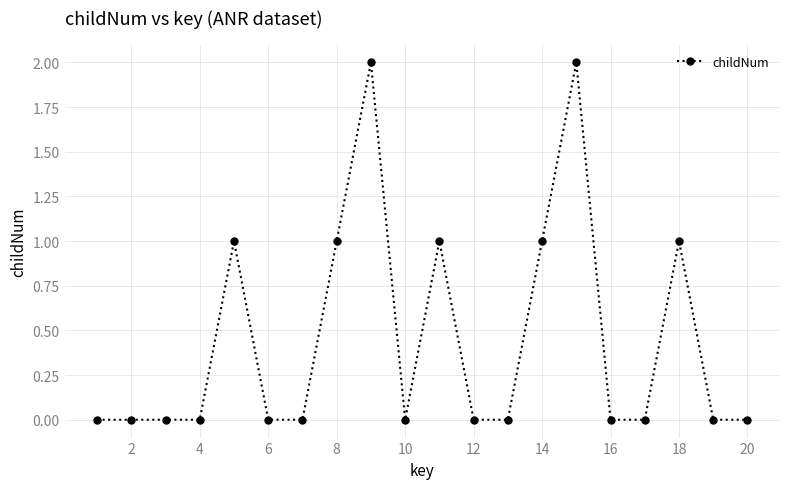

What is the difference between the maximum and minimum values?

2